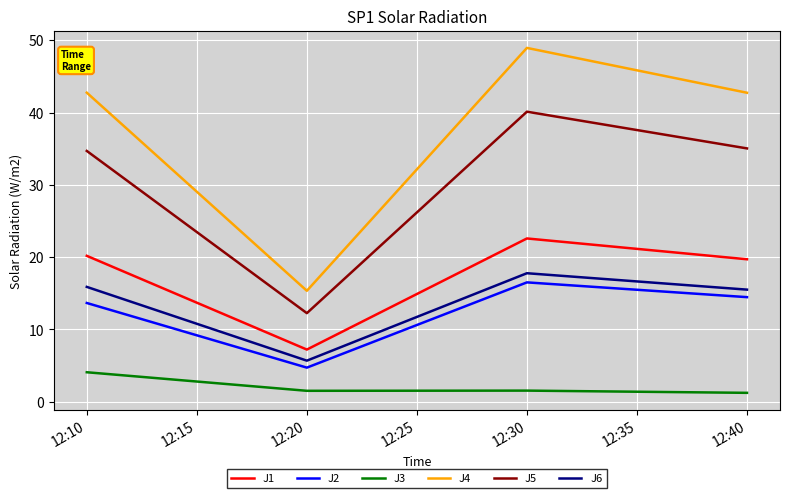

What is the spread (max minus min) of values at 12:30?

47.4